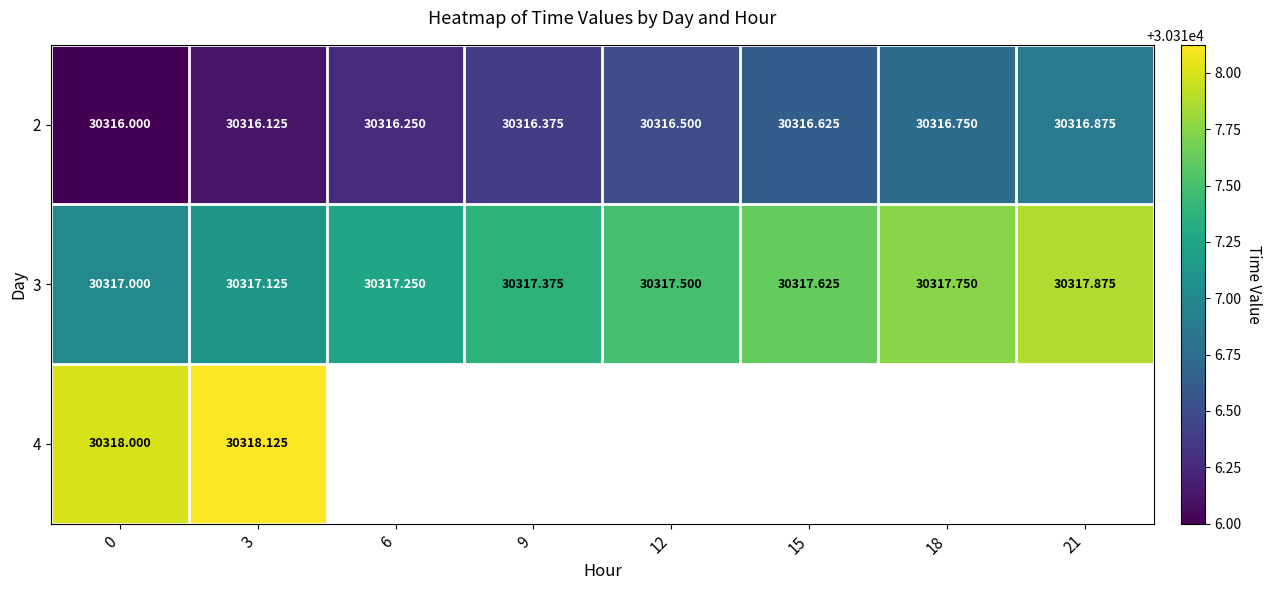

Is the value of 3 at 0 greater than the value of 2 at 12?

Yes